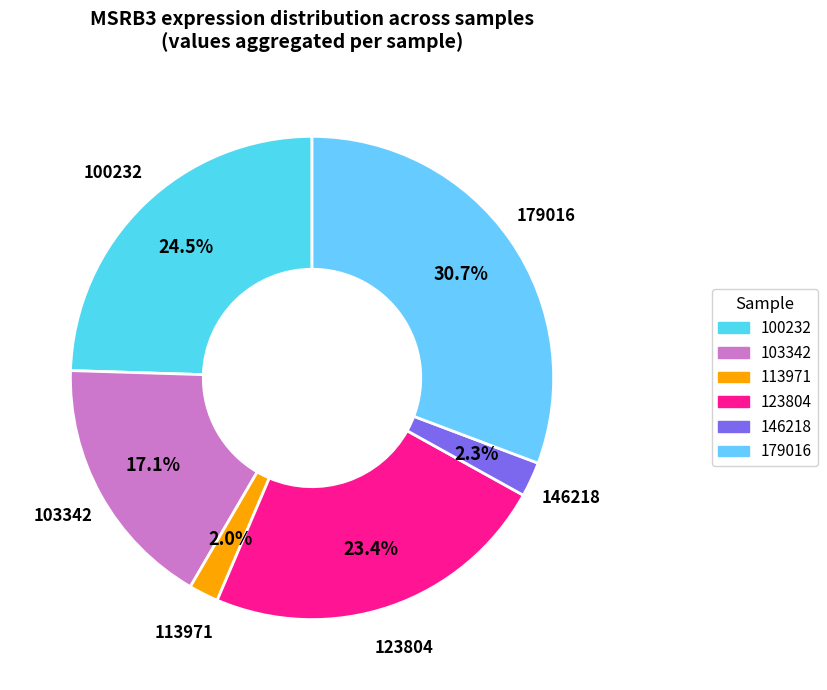

Count the number of slices in the pie.

6